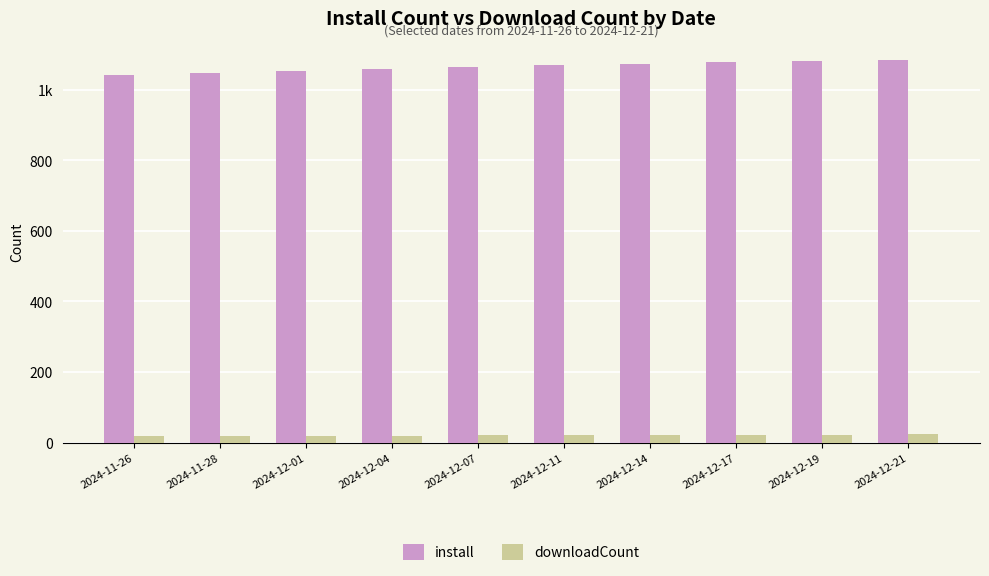

Does the chart contain any negative values?

No